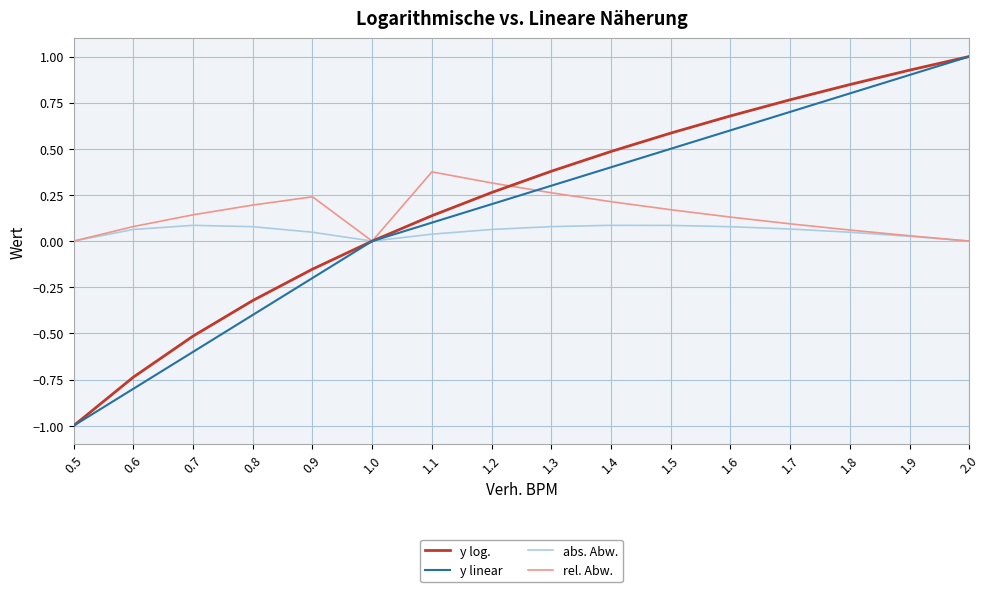

What is the maximum value shown in the chart?

1.0